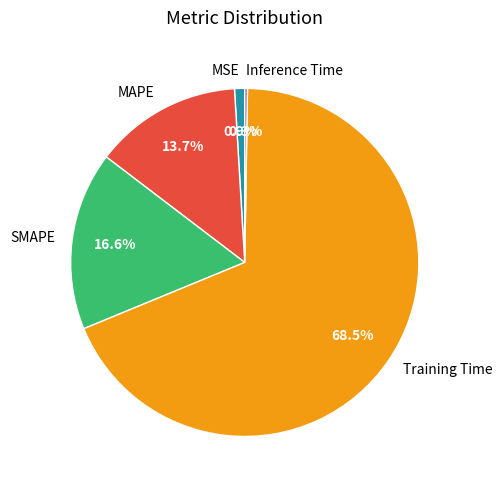

Is Training Time the majority of the pie?

Yes